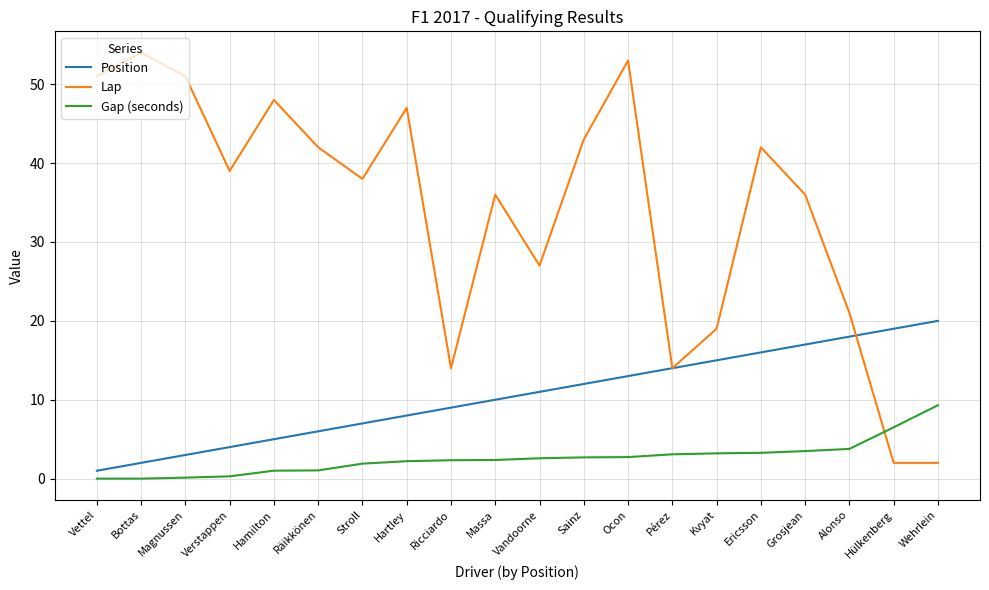

What is the maximum value for Lap?

54.0